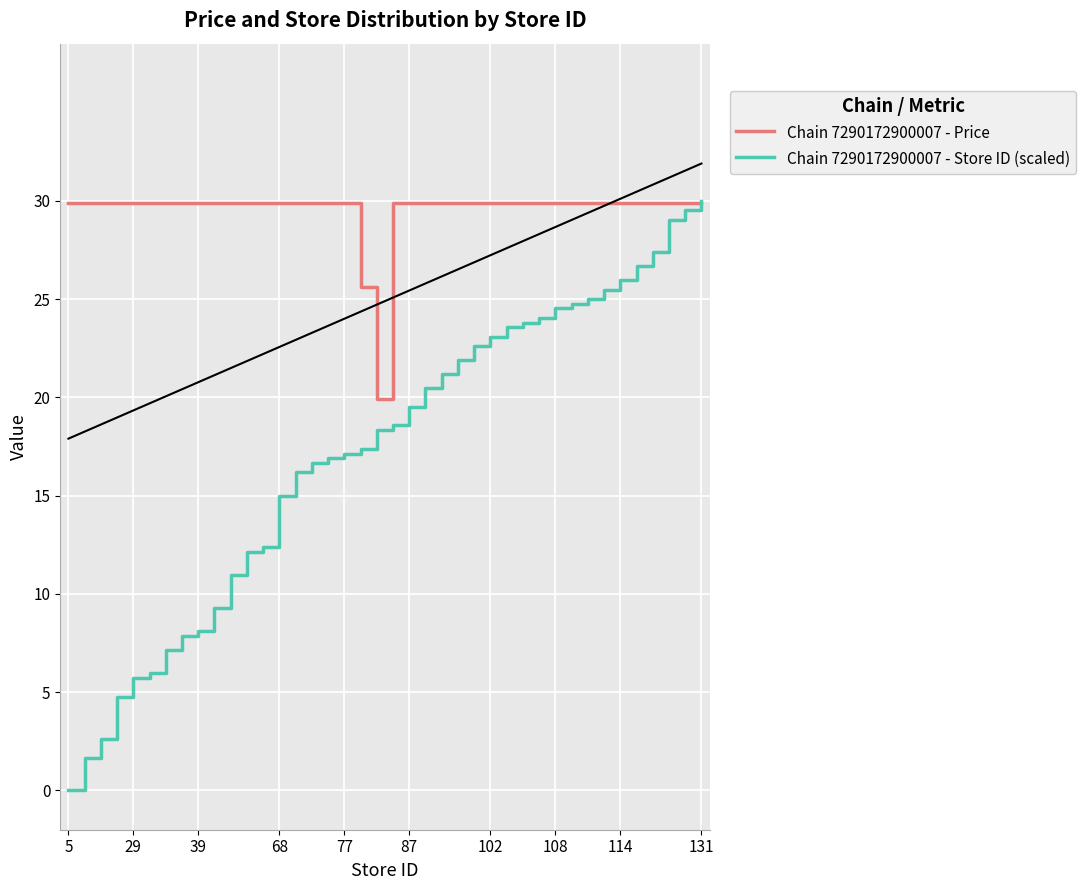

What is the difference between the maximum and second lowest values in the Chain 7290172900007 - Store ID (scaled) series?

28.3